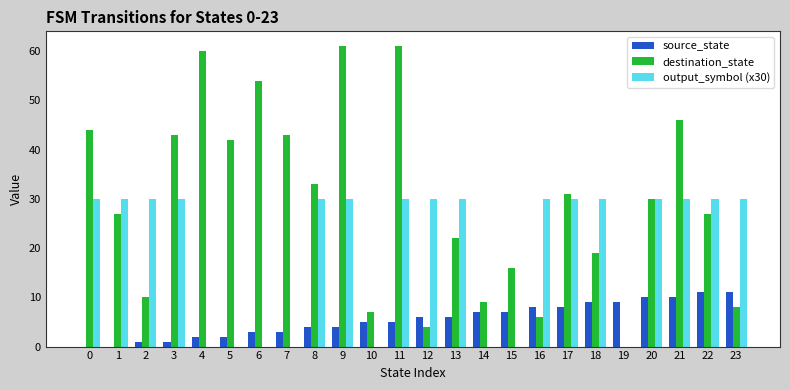

What value does the source_state series have at 16, to the nearest 10?

10